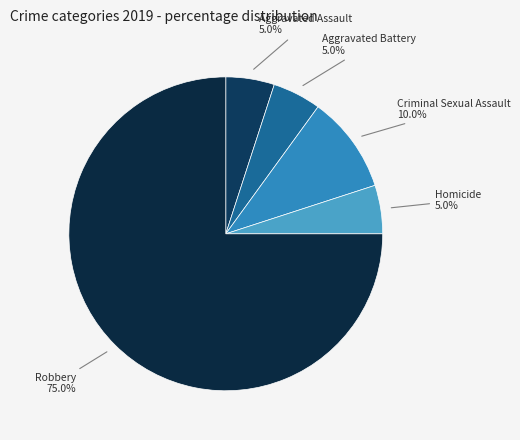

Is it true that Robbery is 75% of the pie?

True